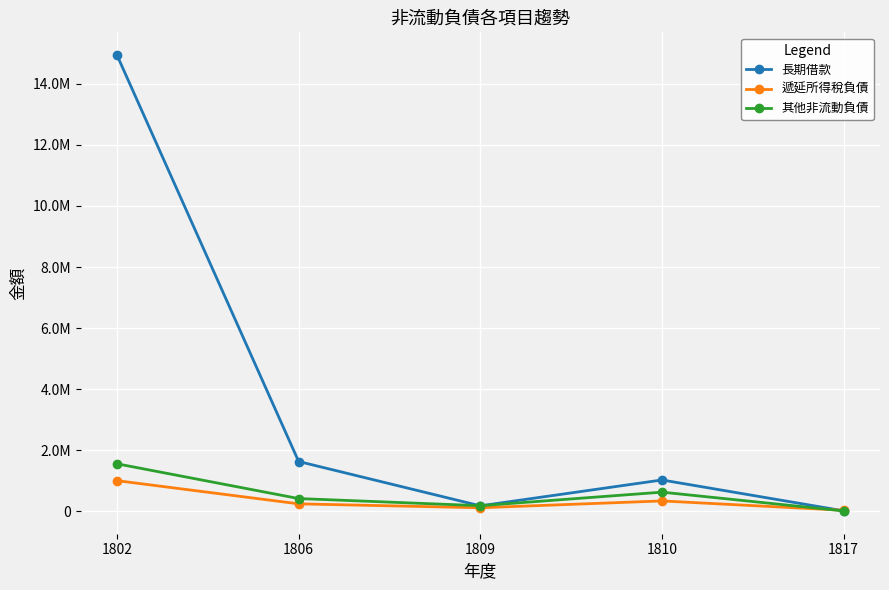

After their last crossing, which series has the higher values: 長期借款 or 遞延所得稅負債?

遞延所得稅負債